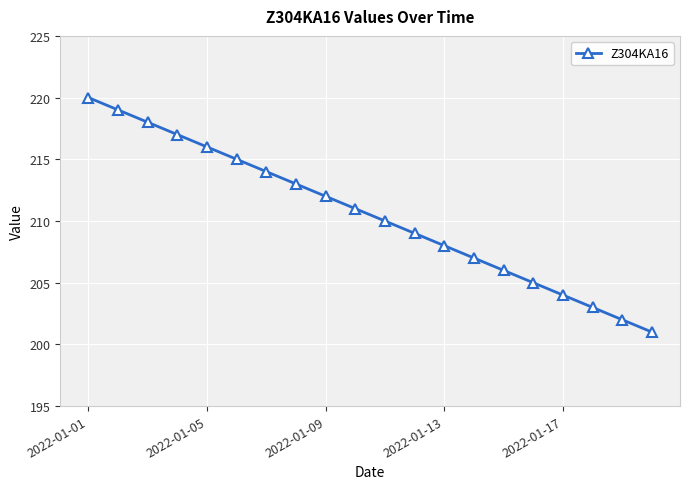

Reading right to left, transcribe all the data shown in this chart.

201	202	203	204	205	206	207	208	209	210	211	212	213	214	215	216	217	218	219	220